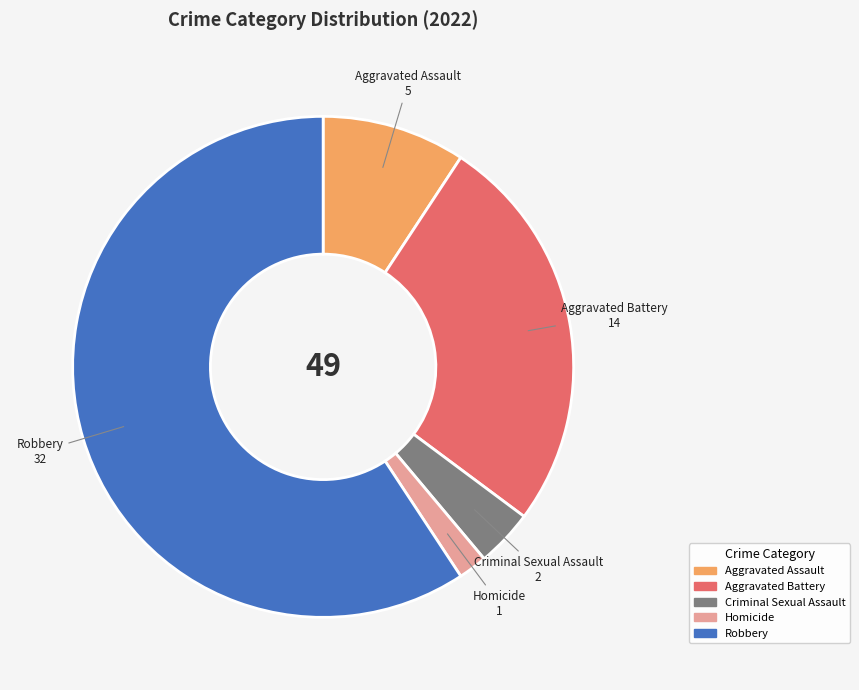

The Aggravated Battery slice represents 41% of the pie. True or false?

False